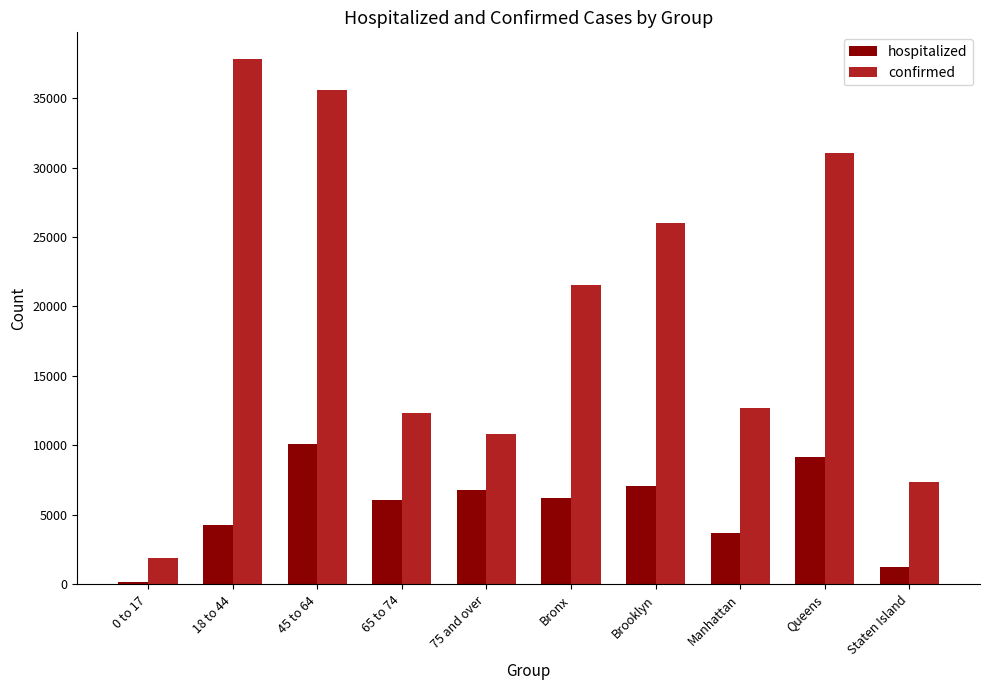

Which series changed the most between Bronx and Queens?

confirmed